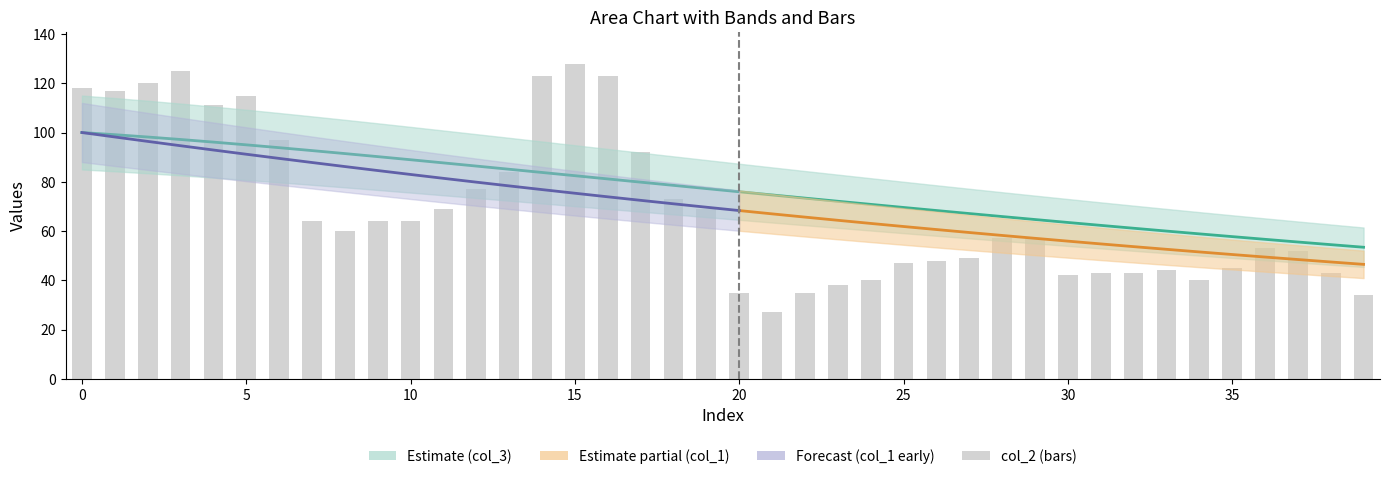

At which category does the chart reach its minimum across all series?

21